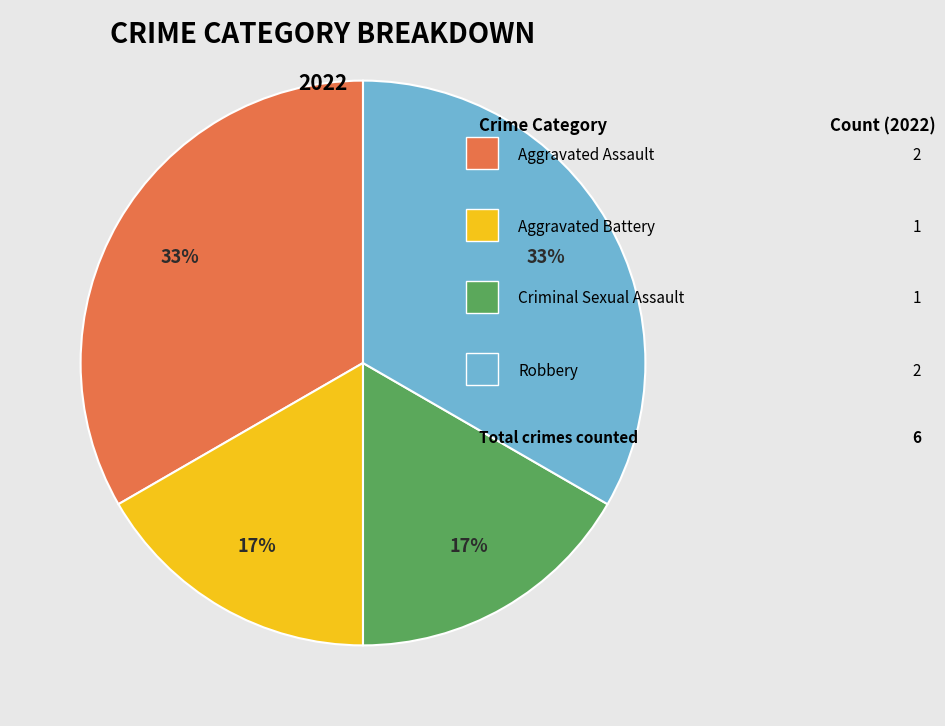

To the nearest percent, what is the average slice percentage?

25%